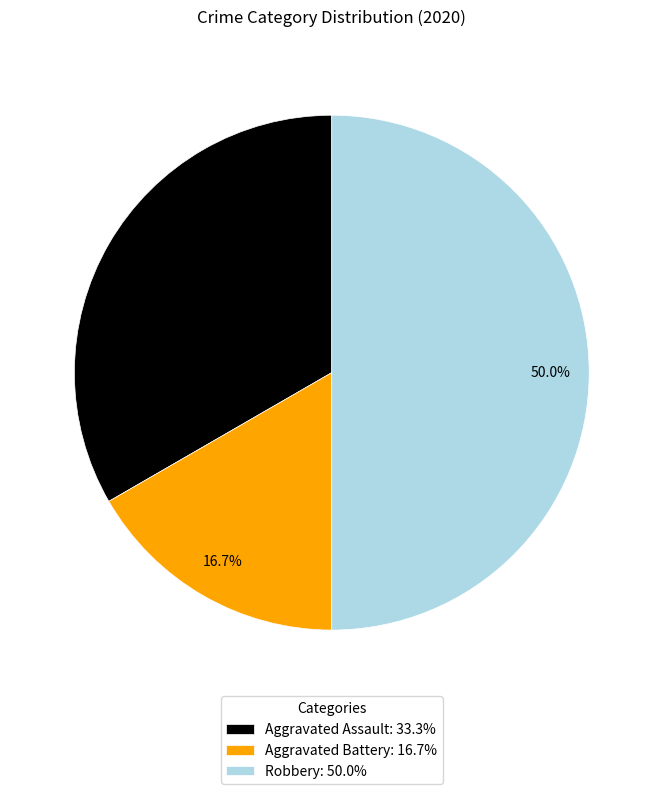

Does Aggravated Assault represent more than half of the total?

No